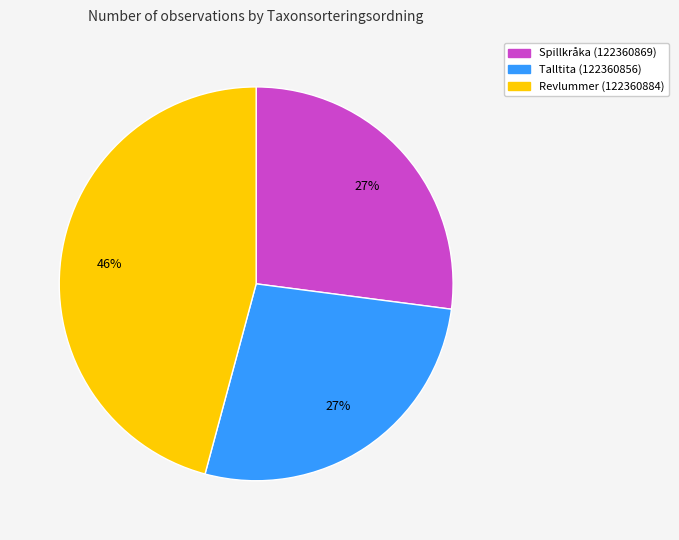

Approximately how many times larger is the value at Spillkråka (122360869) compared to Talltita (122360856)?

1.0